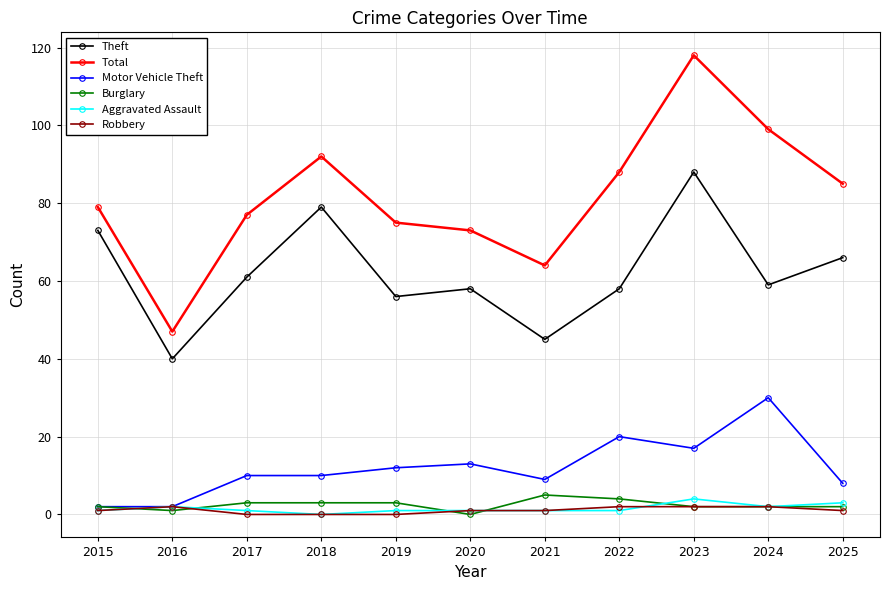

Where is the first local maximum for Theft?

2018